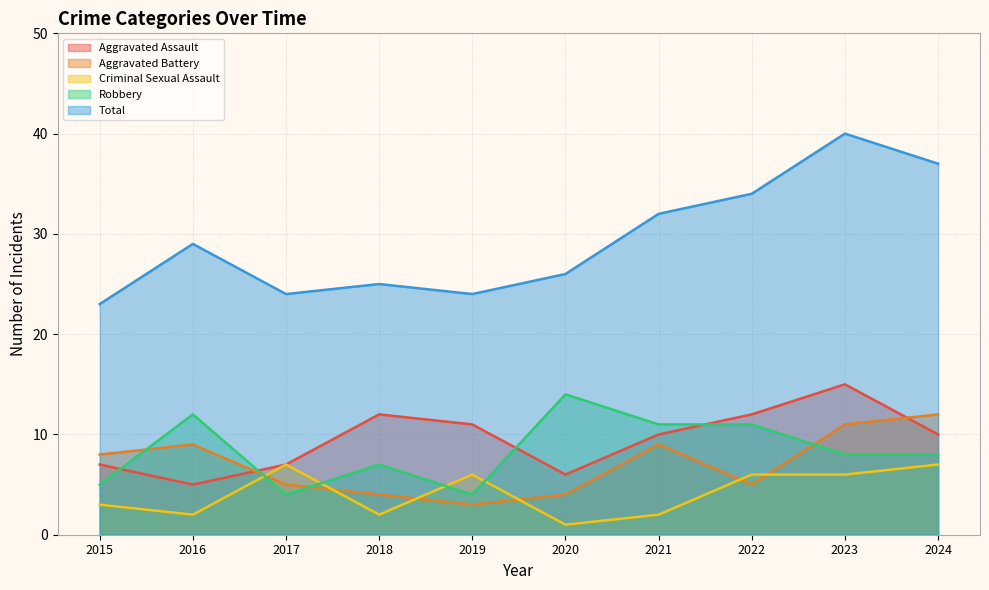

In Total, how many points are lower than both neighbors (excluding endpoints)?

2